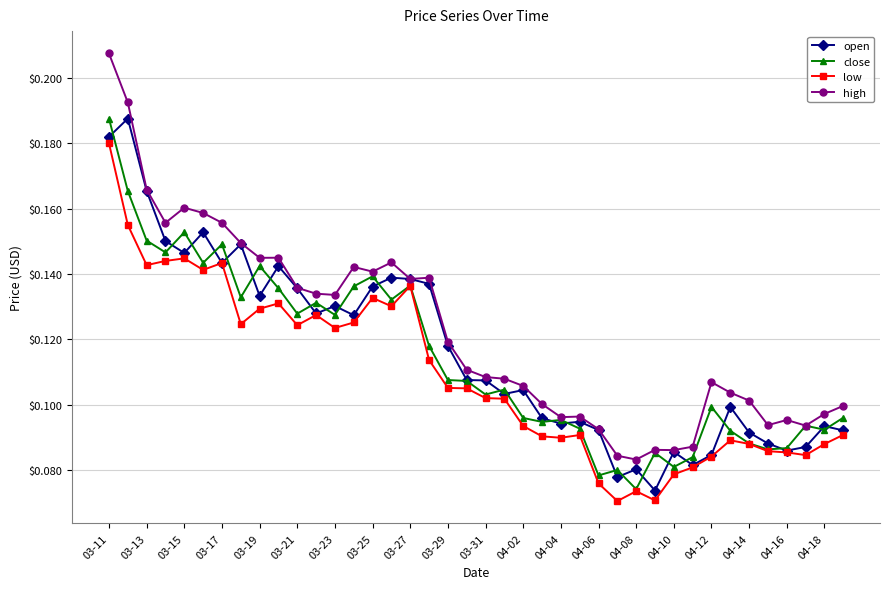

What are all the series names shown in the legend?

open, close, low, high